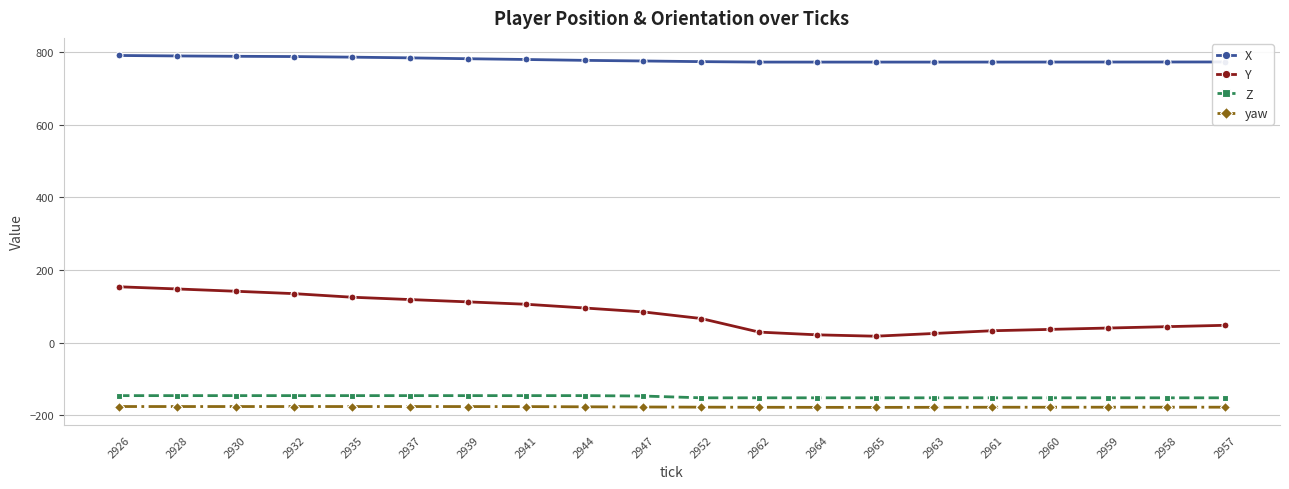

What is the greatest value displayed?

790.8